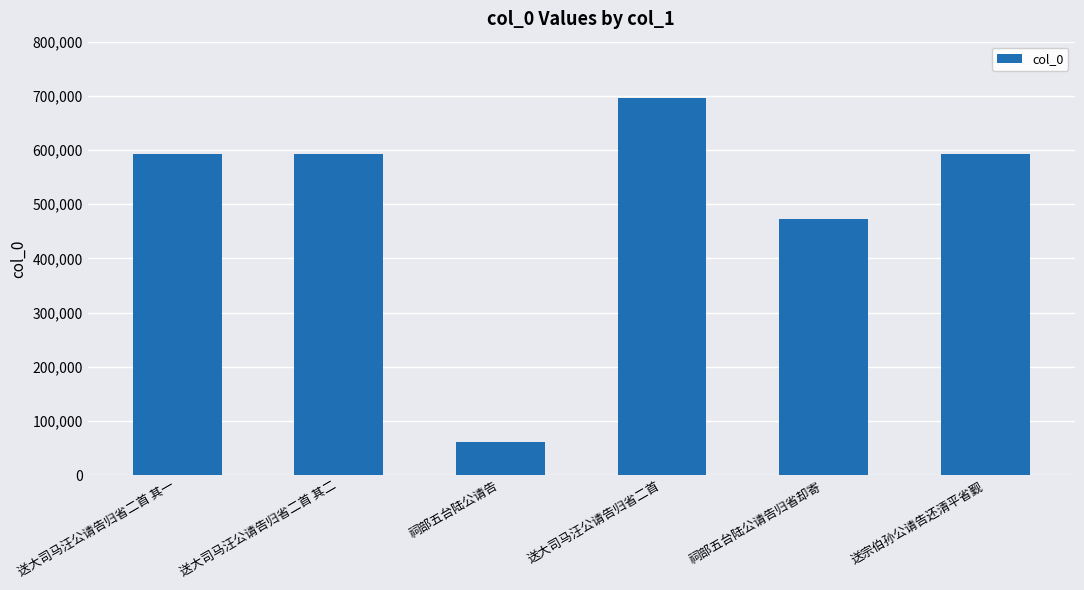

What is the maximum value shown in the chart?

695757